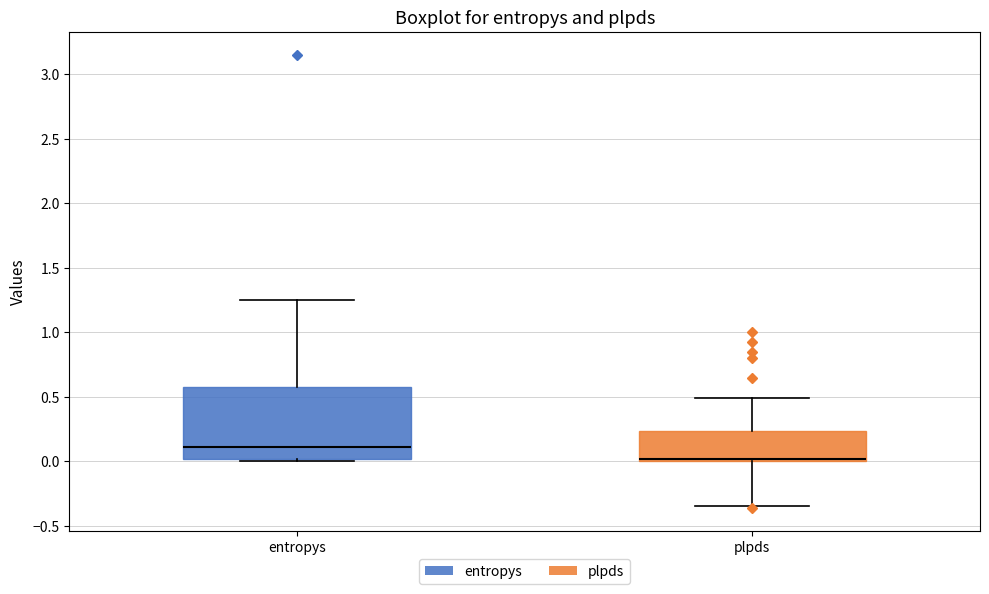

Where does the lower whisker of the box for plpds end on the y-axis? The values are not printed on the chart, so give them approximately, as read against the axis.

-0.35